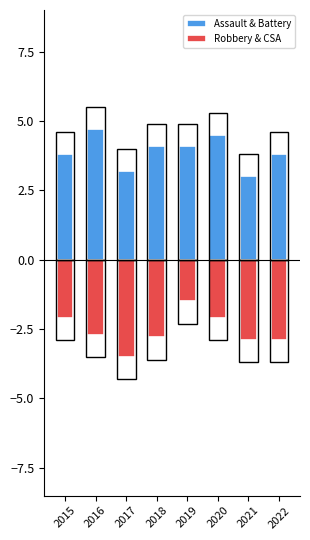

What is the lowest value of the Robbery & CSA series?

-3.5